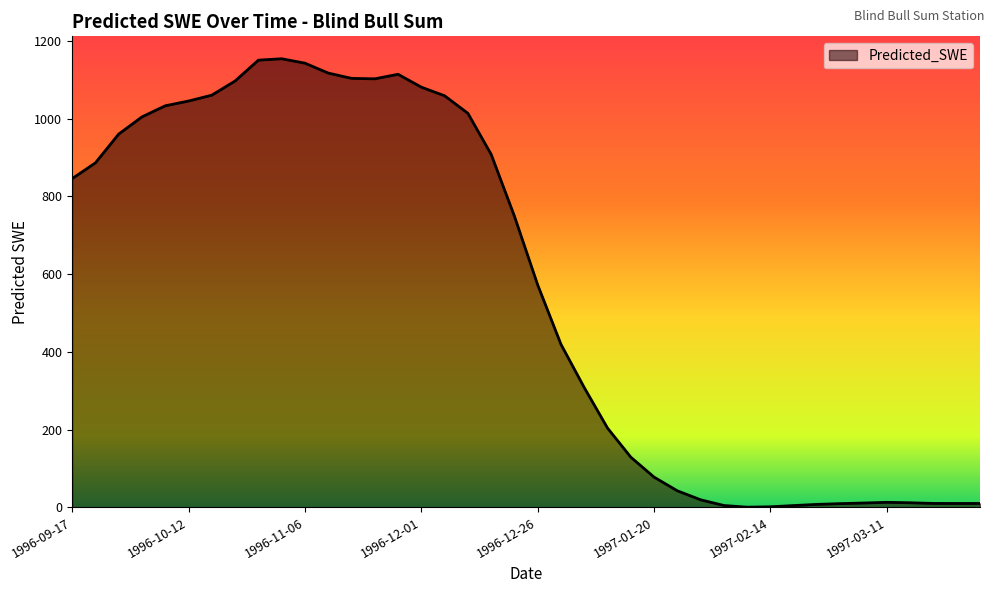

What is the maximum value shown in the chart?

1154.6